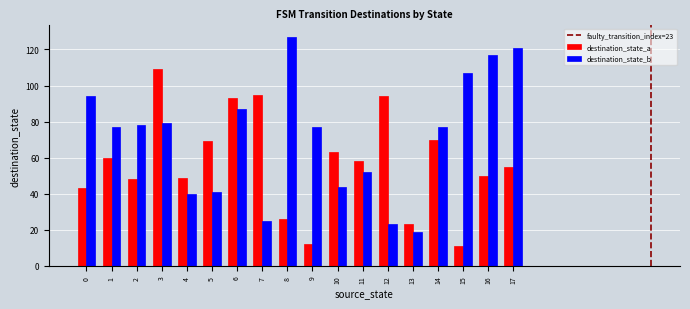

Is the value of destination_state_a at 9 greater than the value of destination_state_b at 14?

No